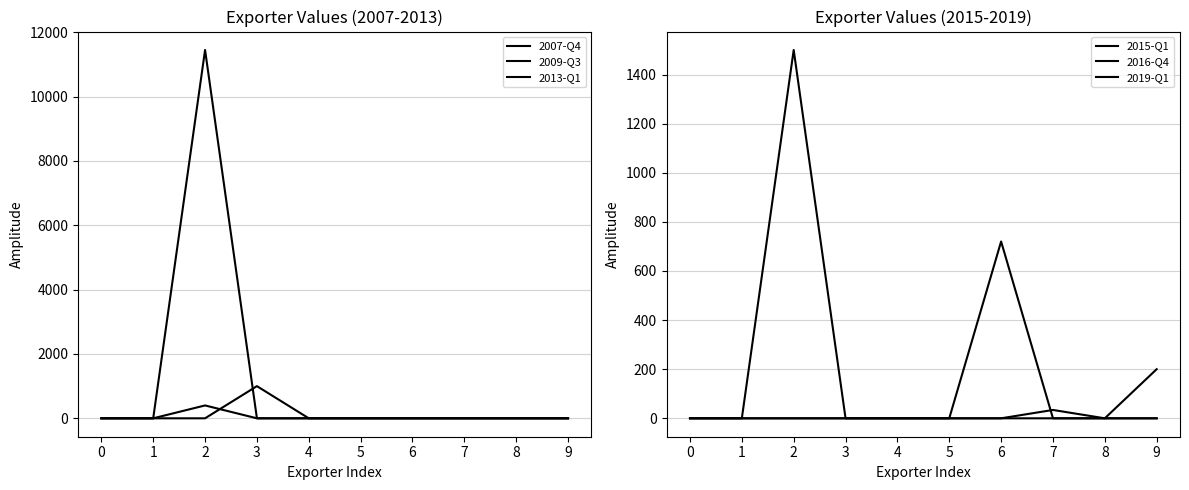

Is it true that 2019-Q1 equals -979 at 9?

False